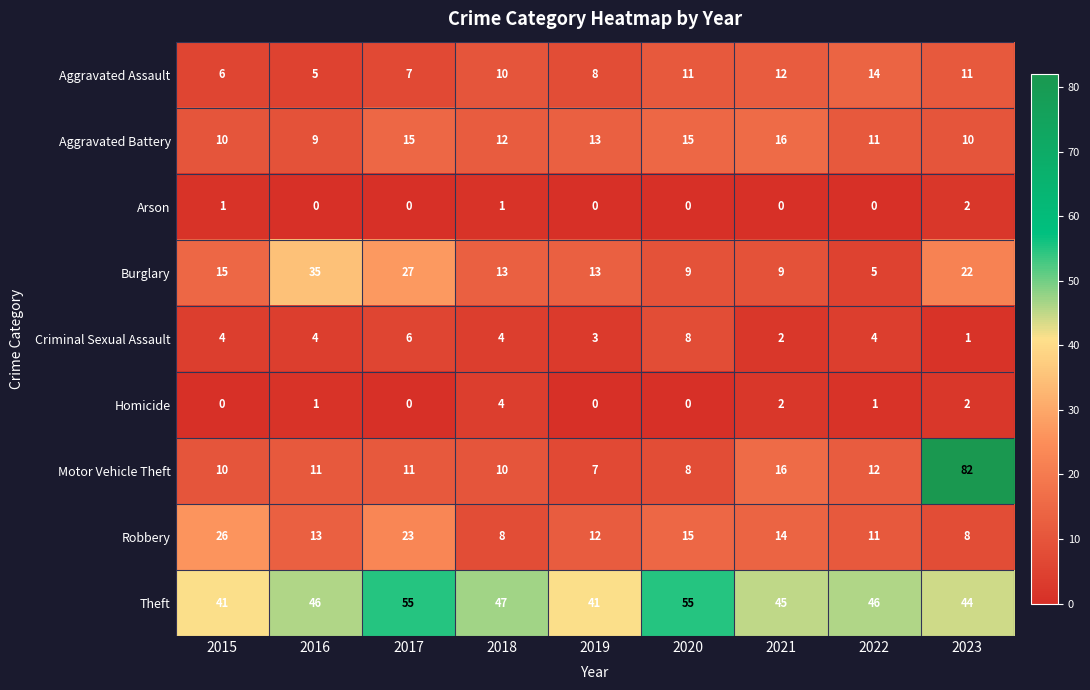

Count the number of data series in this chart.

9